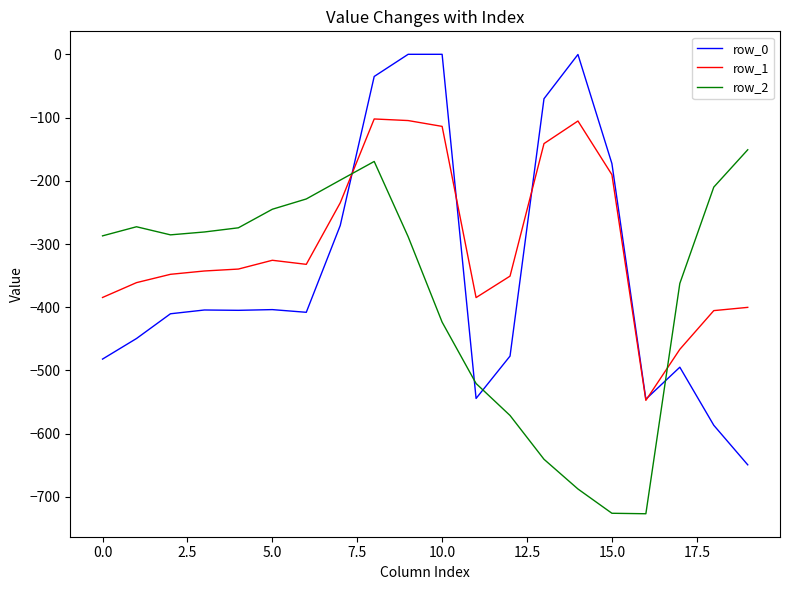

After their last crossing, which series has the higher values: row_1 or row_2?

row_2